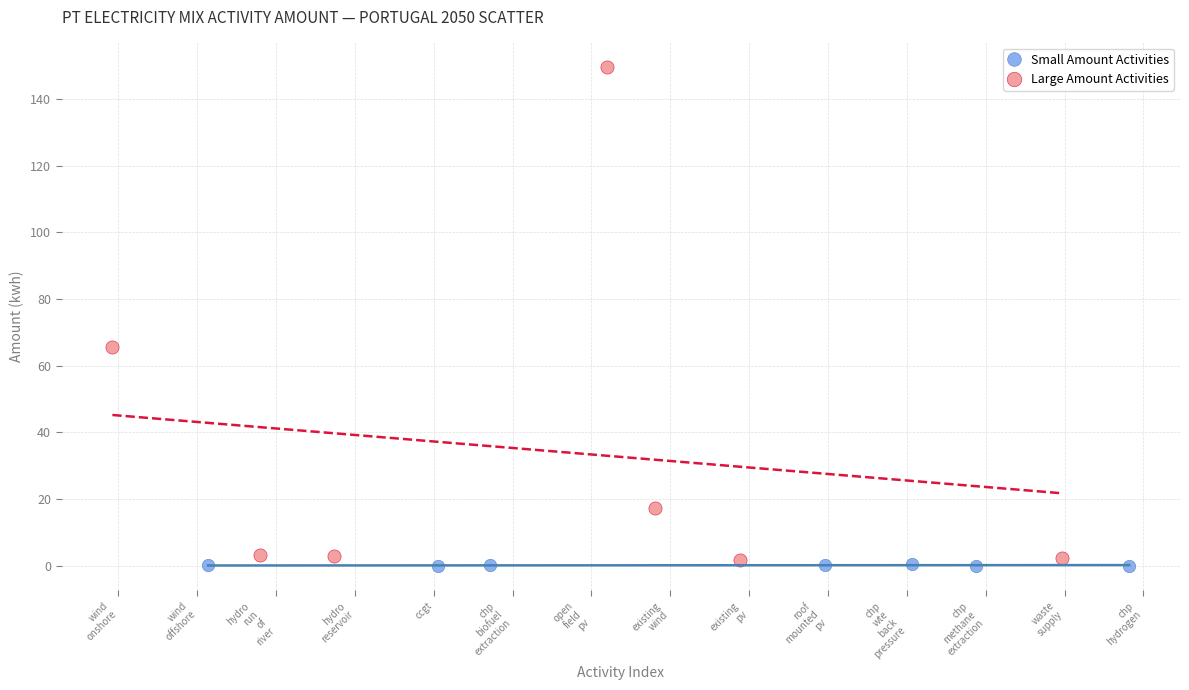

What are all the series names shown in the legend?

Small Amount Activities, Large Amount Activities